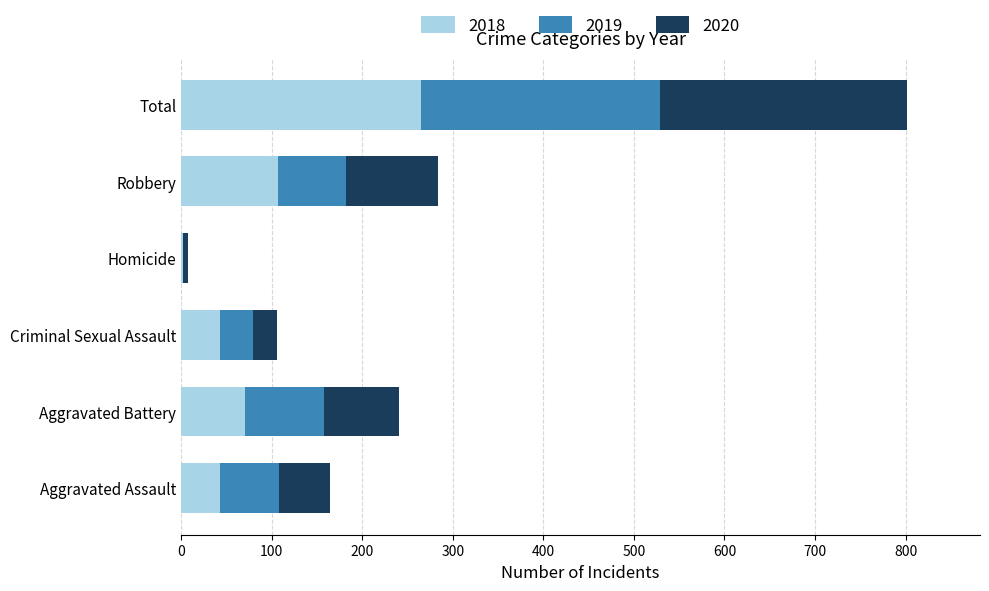

What is the highest value of the 2018 series?

265